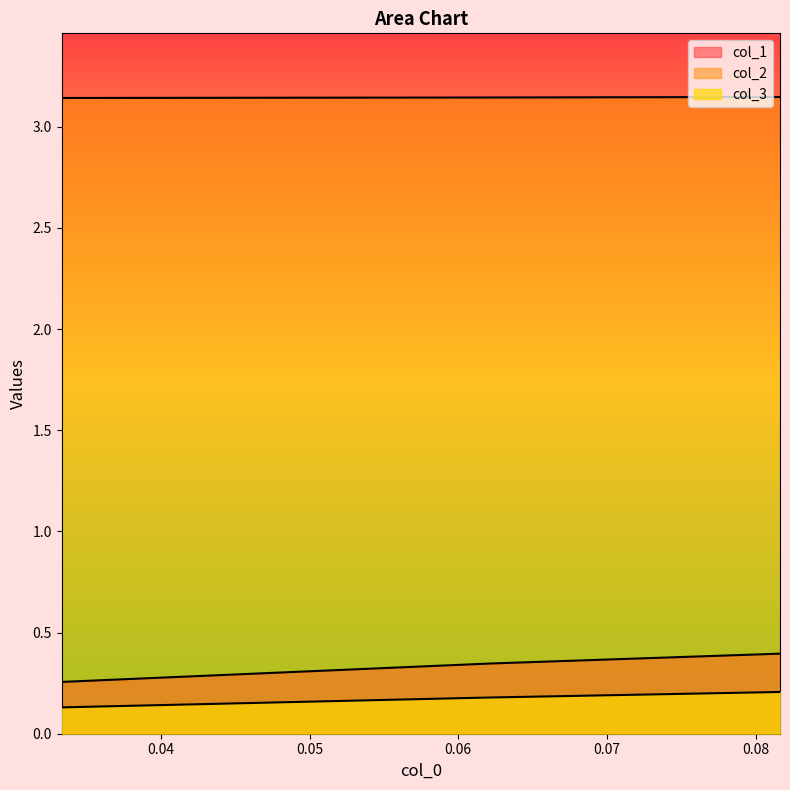

What is the label of the 3rd point from the left?

0.033333333333333104